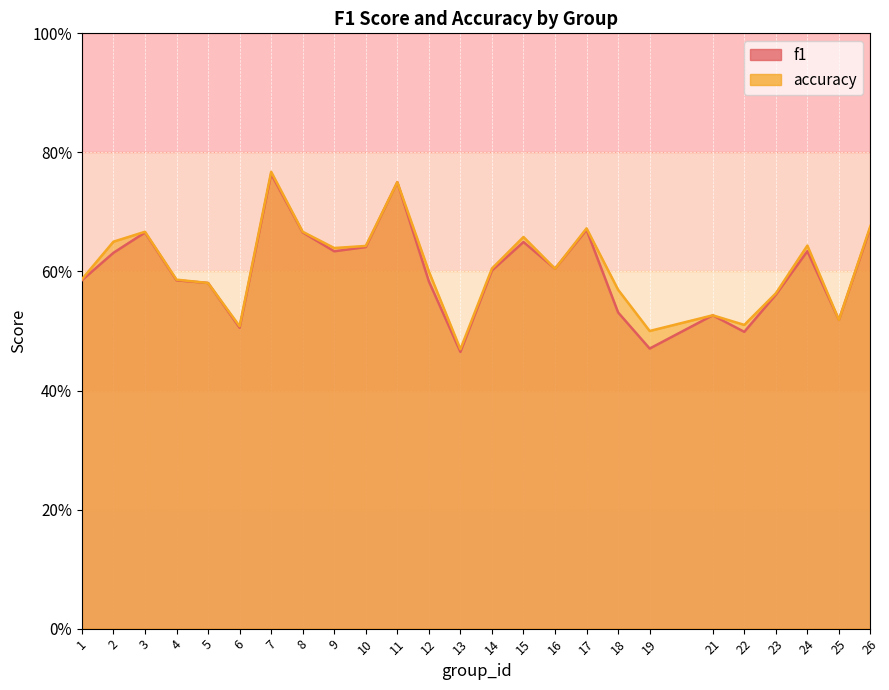

What is the sum of the accuracy values at 21 and 23?

1.1